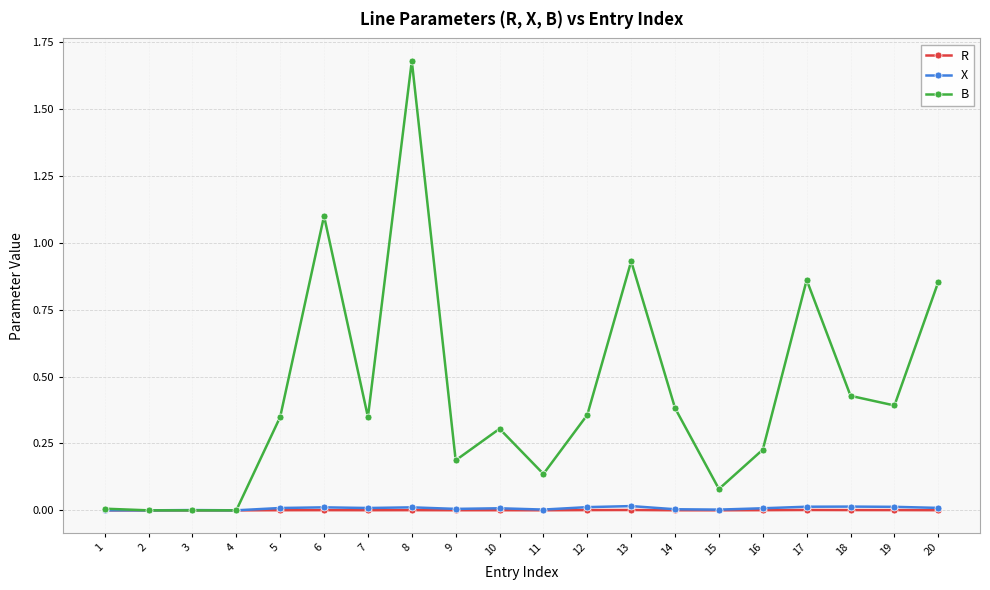

Count the number of categories in the chart.

20